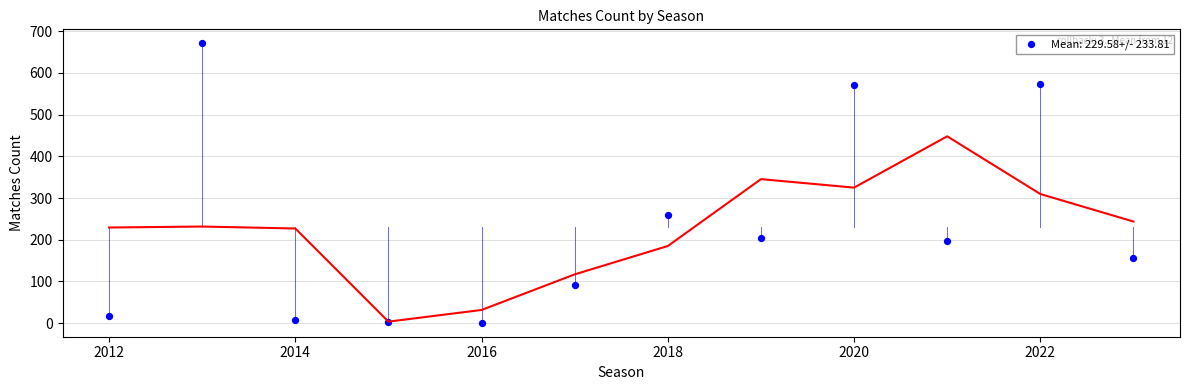

What Y value in the scatter plot is closest to 336?

259